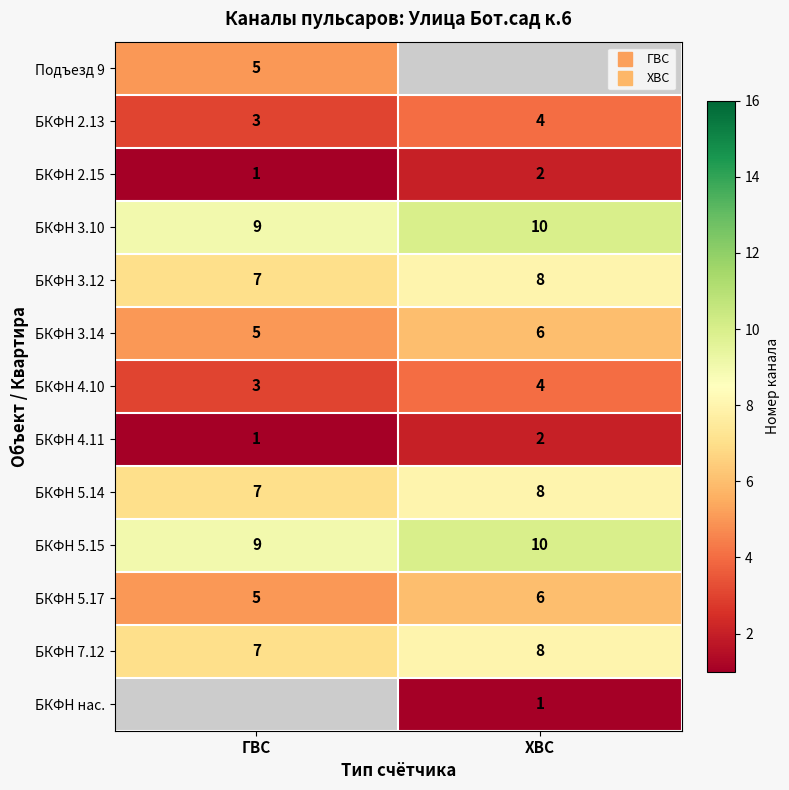

How many data points in БКФН 4.10 are less than 4?

1